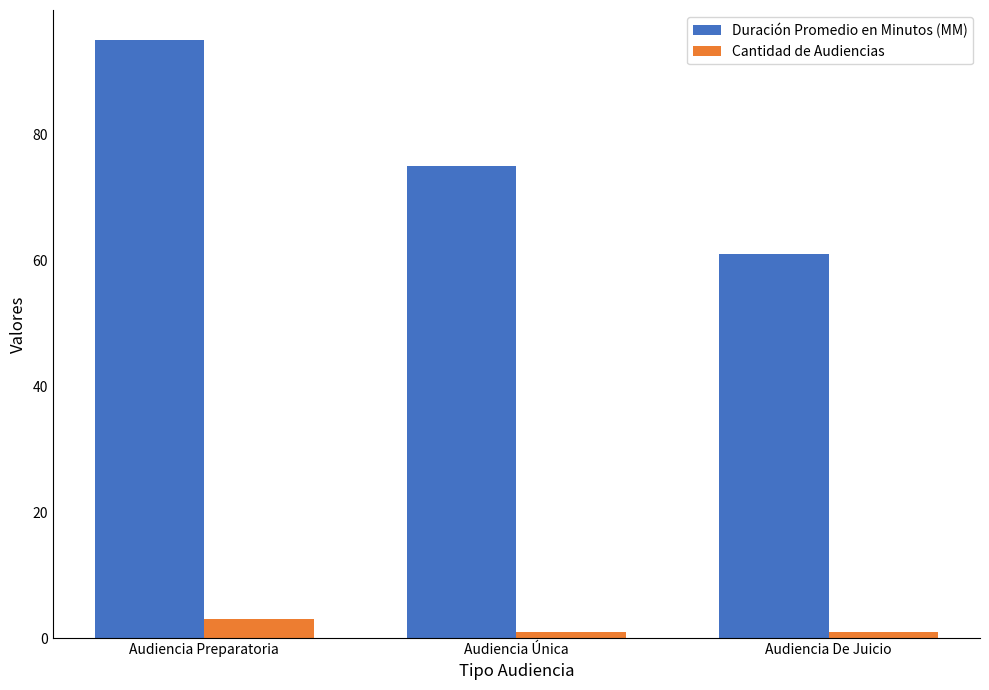

Count the number of data series in this chart.

2